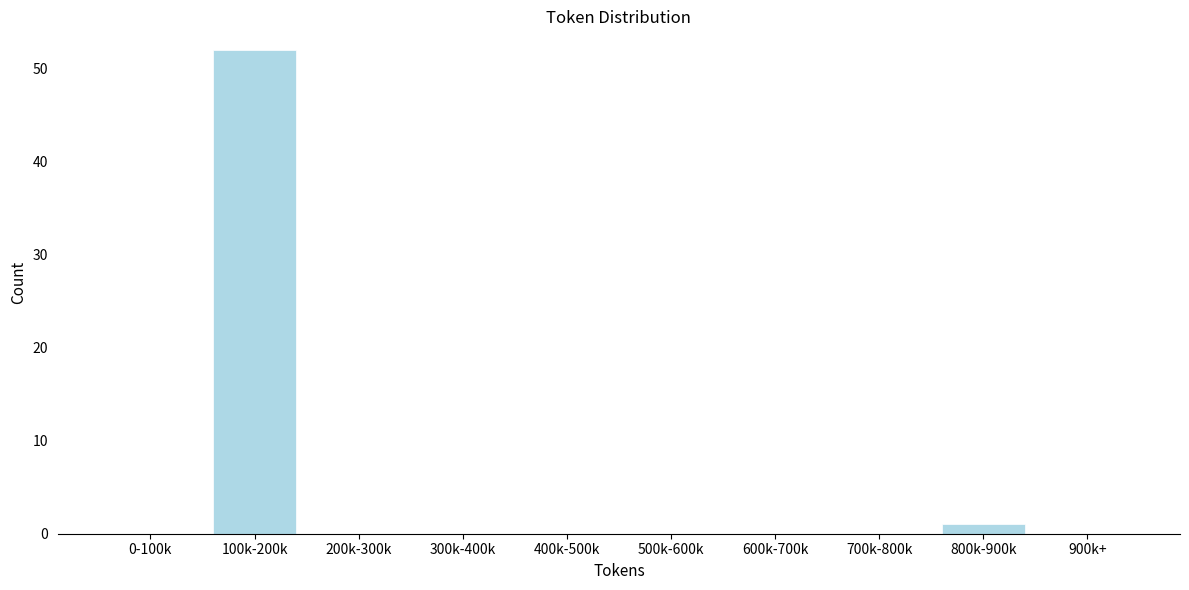

Reading left to right, extract all data points from this chart.

0-100k=0	100k-200k=52	200k-300k=0	300k-400k=0	400k-500k=0	500k-600k=0	600k-700k=0	700k-800k=0	800k-900k=1	900k+=0